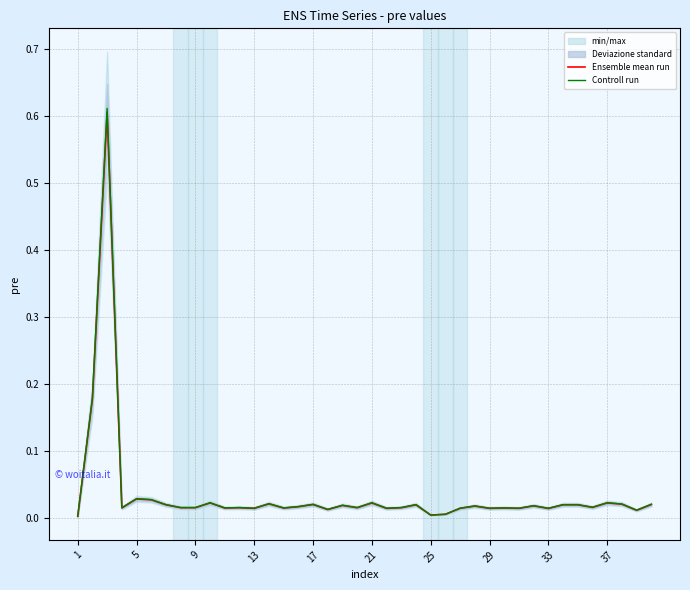

How many interior local peaks does the Ensemble mean run series have?

13